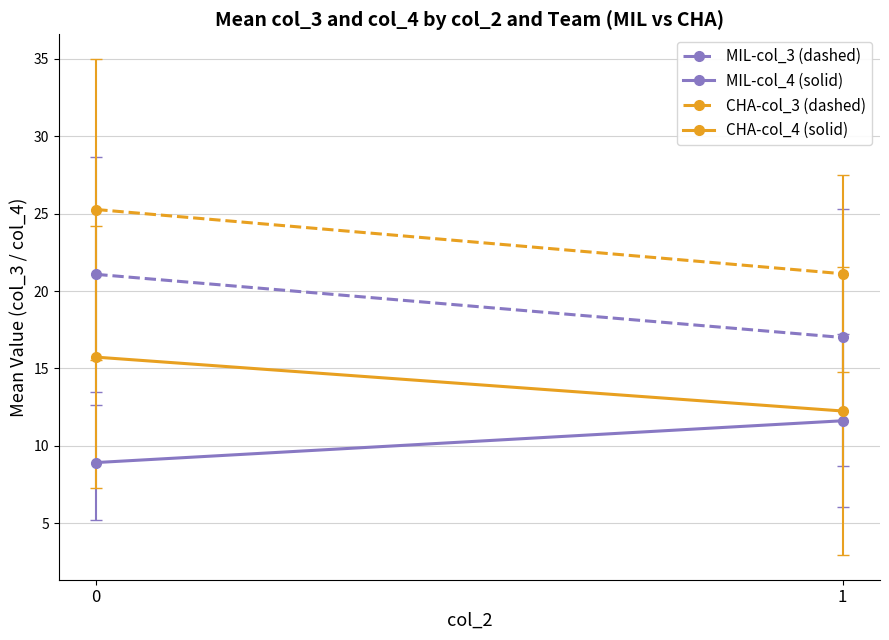

What is the sum of the CHA-col_4 (solid) values at 1 and 0?

28.0